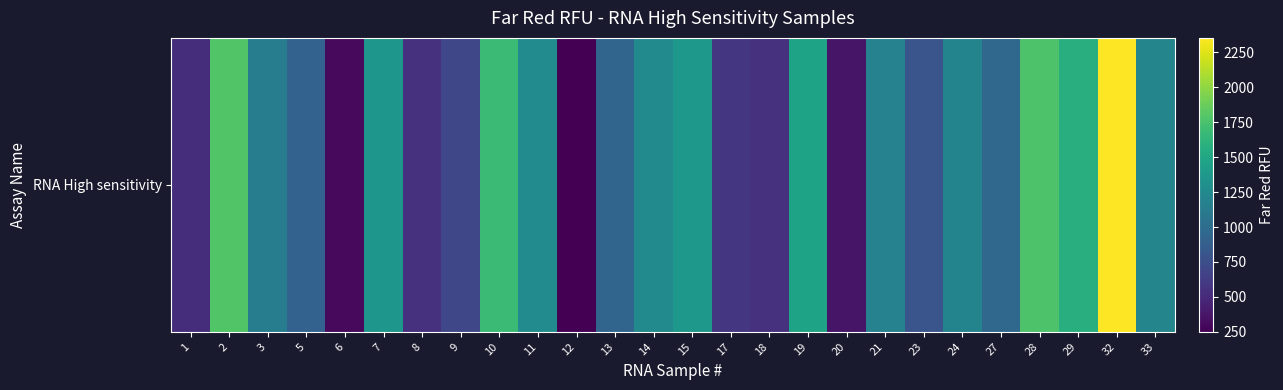

Which label corresponds to the largest value in the chart?

32